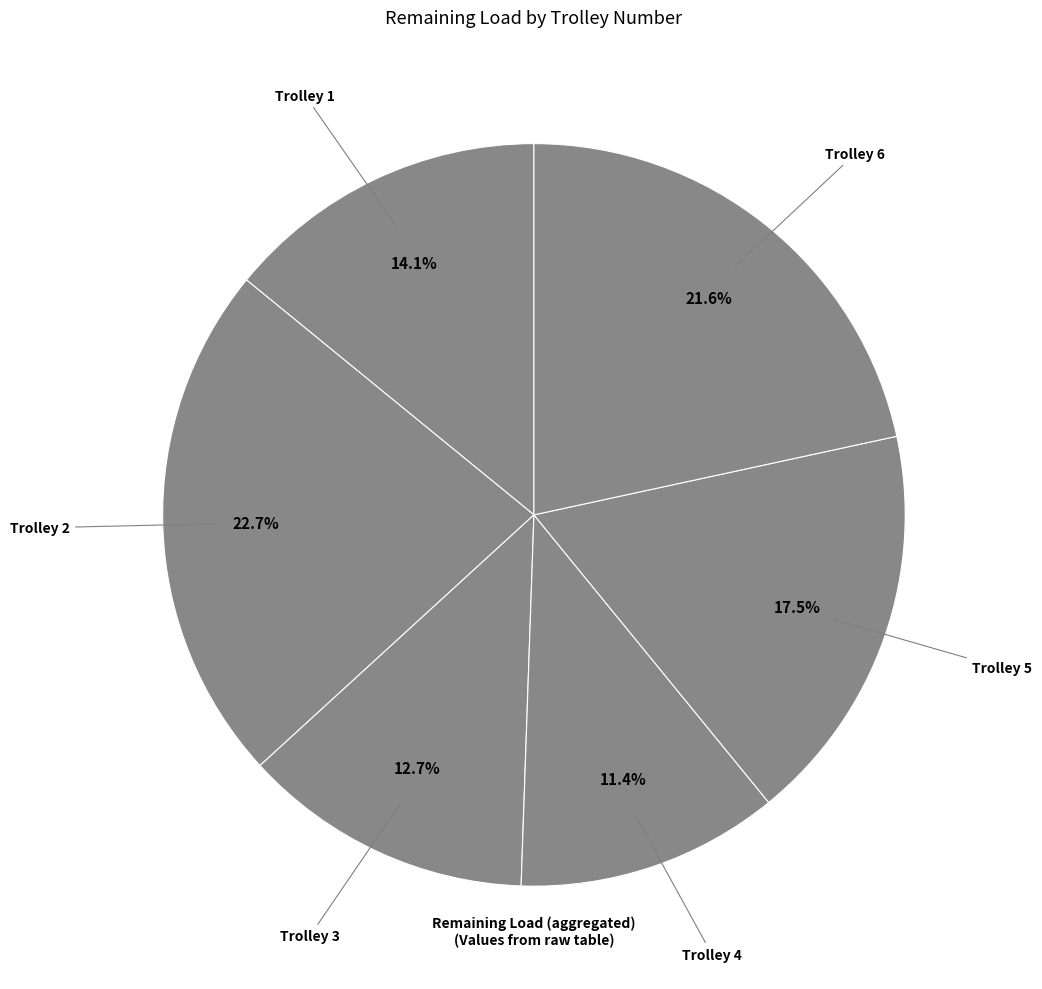

Approximately how many times larger is the value at Trolley 2 compared to Trolley 1?

1.6